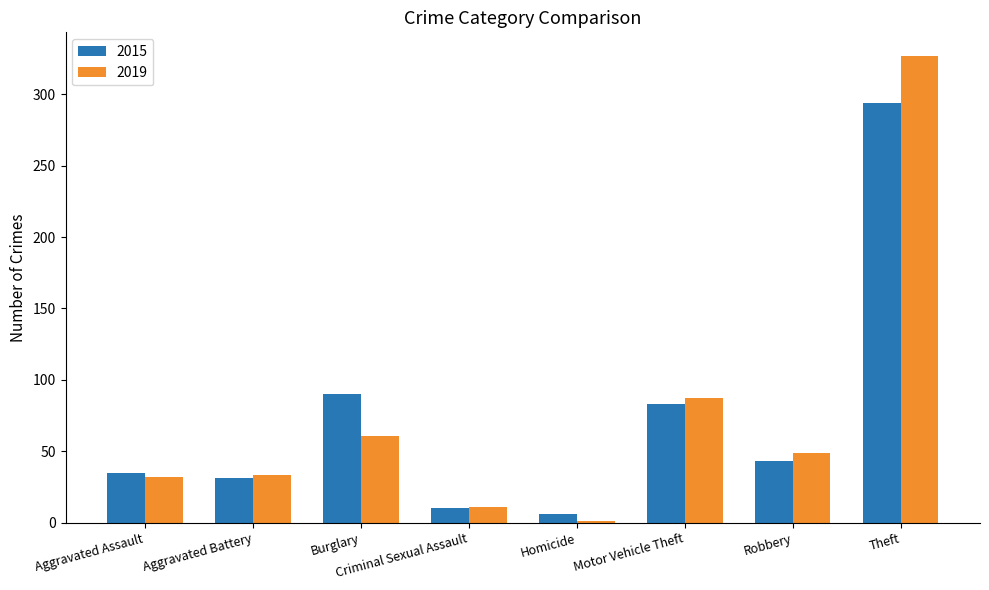

At which category does the chart reach its peak across all series?

Theft